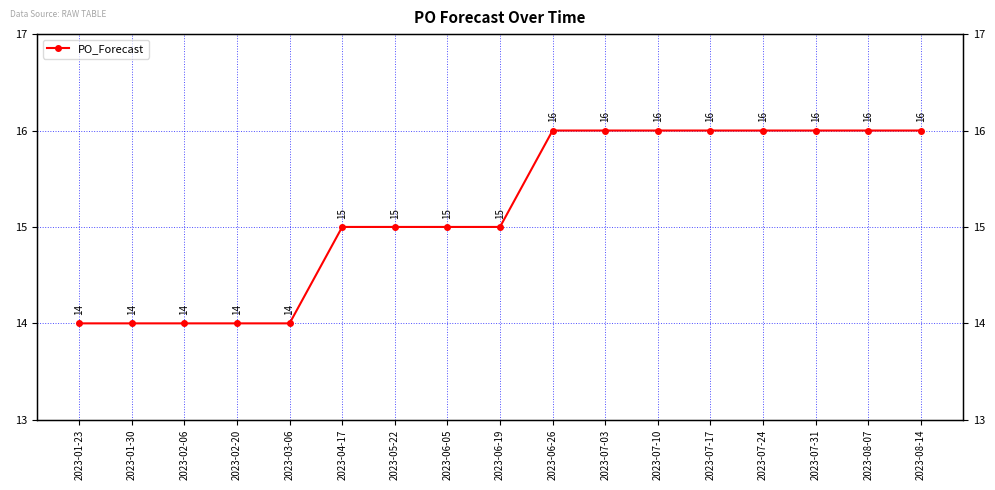

Count the number of values greater than 15.

8